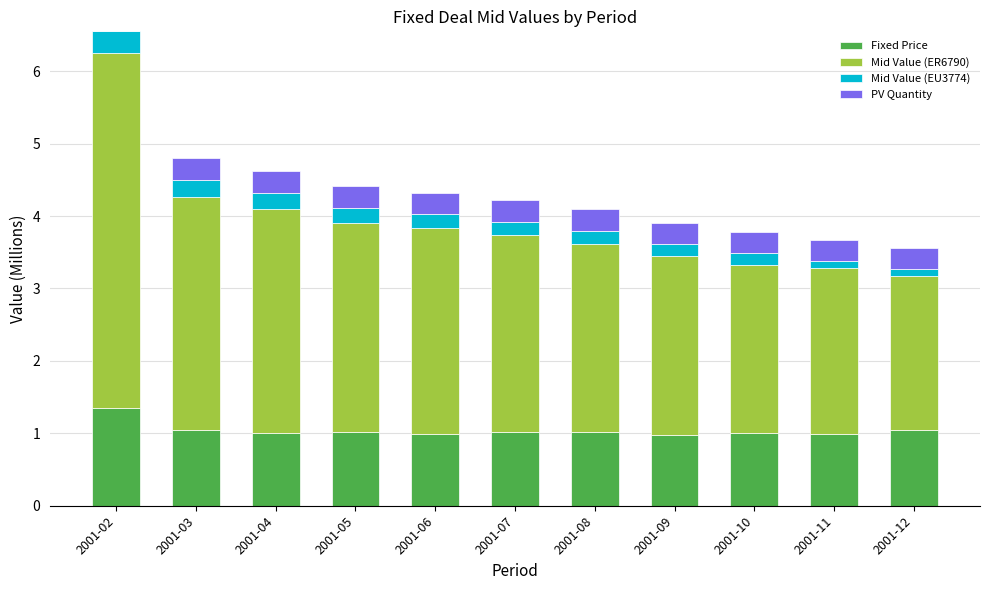

Is it true that Fixed Price equals 1.5 at 2001-10?

False